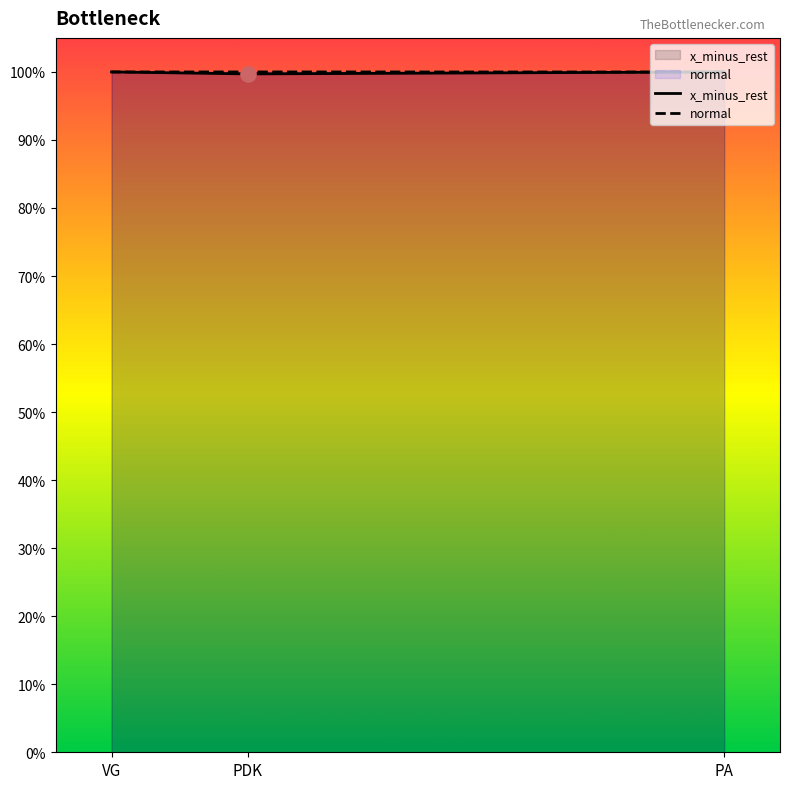

Which series has the largest total across all categories?

normal